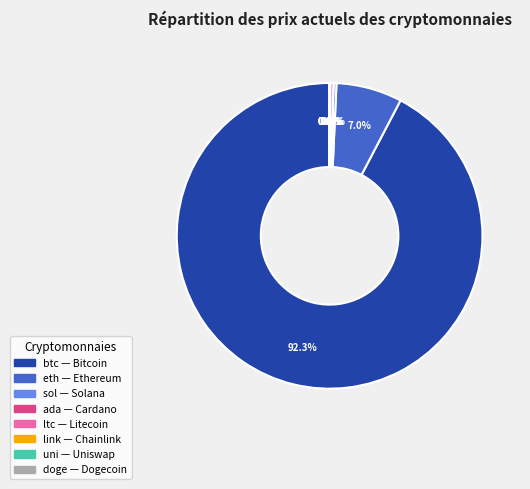

What portion of the pie excludes eth?

93.0%